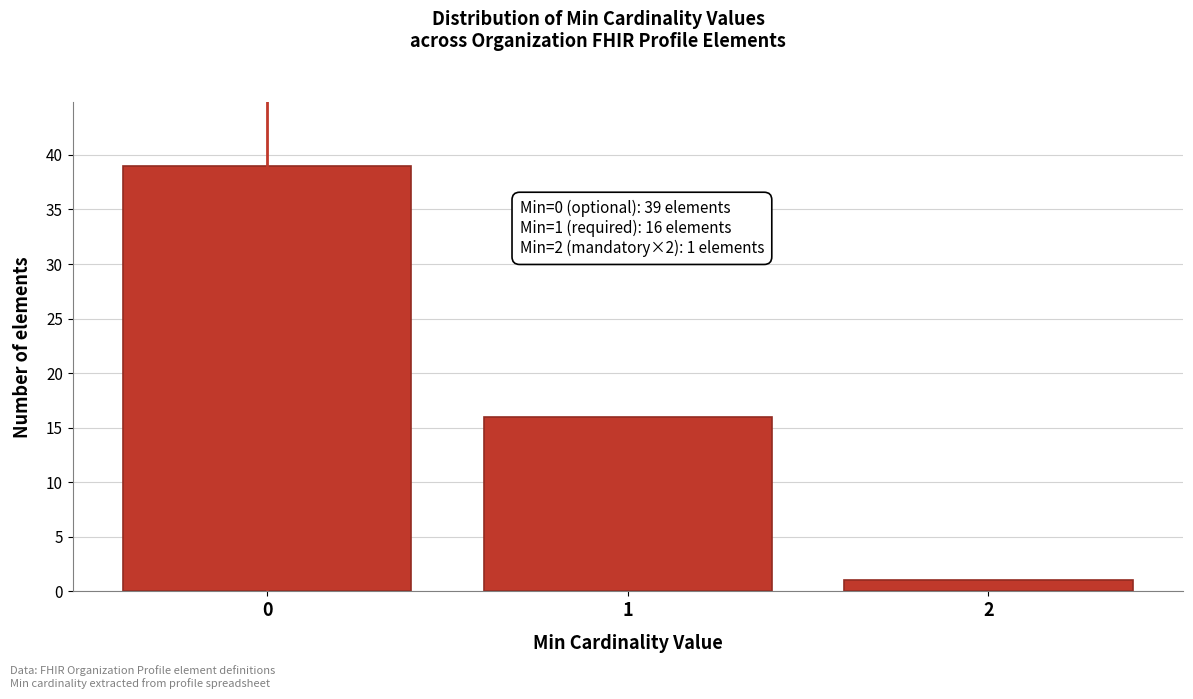

Reading right to left, extract all data points from this chart.

2=1	1=16	0=39